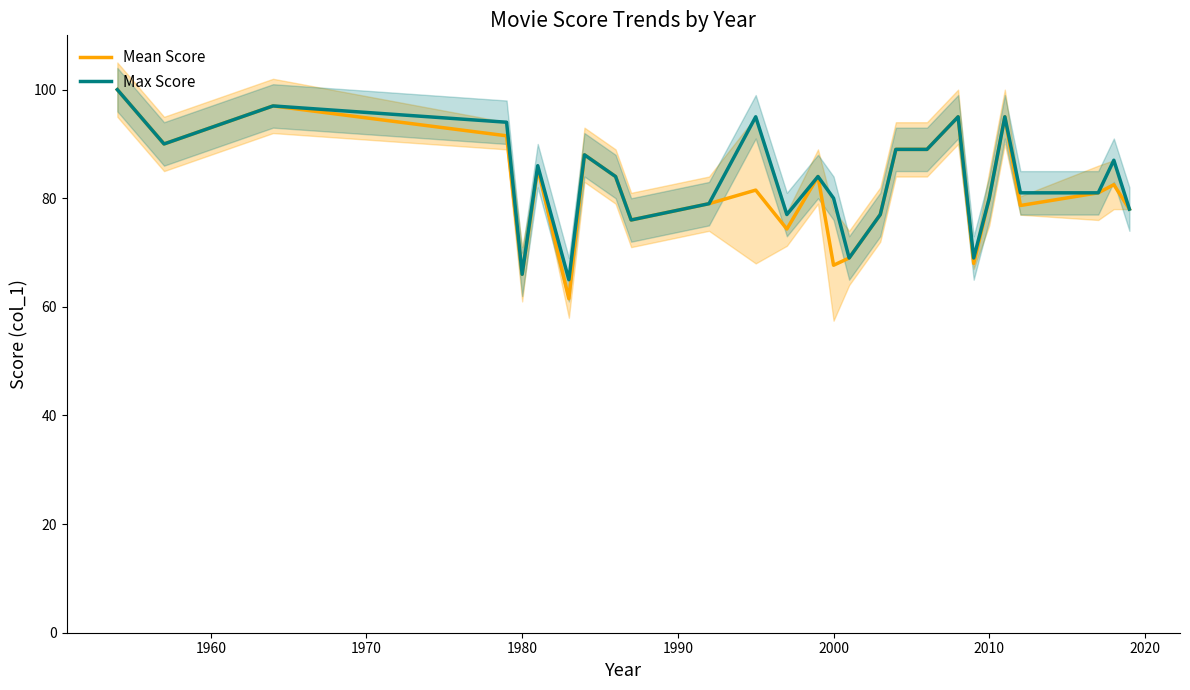

What is the lowest value of the Max Score series?

65.0